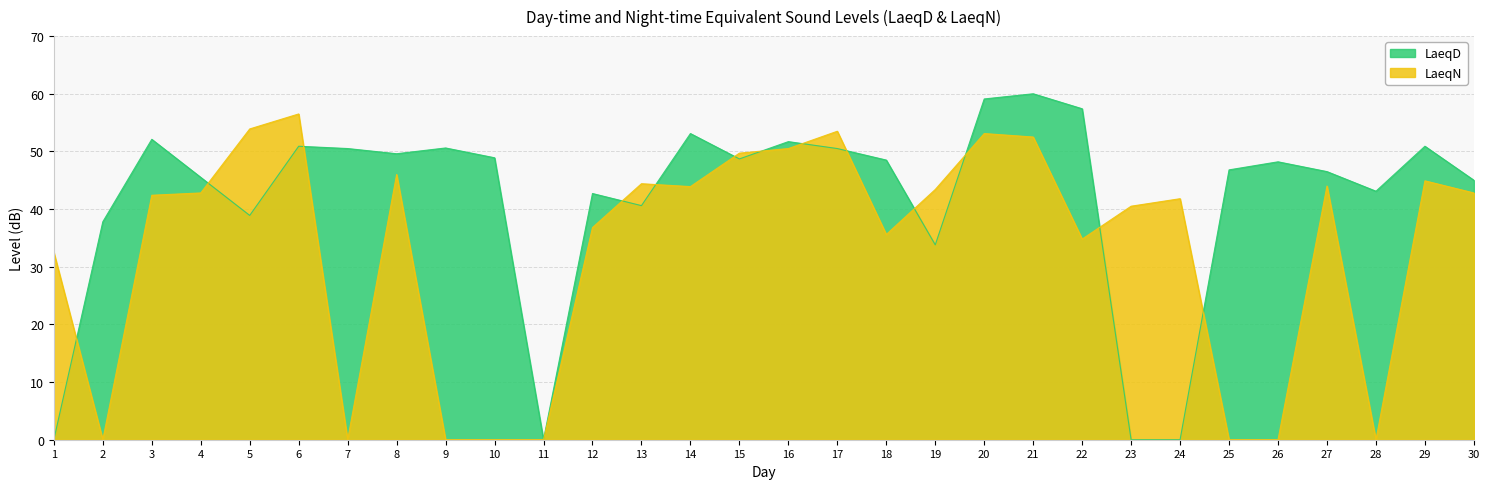

List the labels in order of LaeqN value, largest first.

6, 5, 17, 20, 21, 16, 15, 8, 29, 13, 27, 14, 19, 4, 30, 3, 24, 23, 12, 18, 22, 1, 2, 7, 9, 10, 11, 25, 26, 28